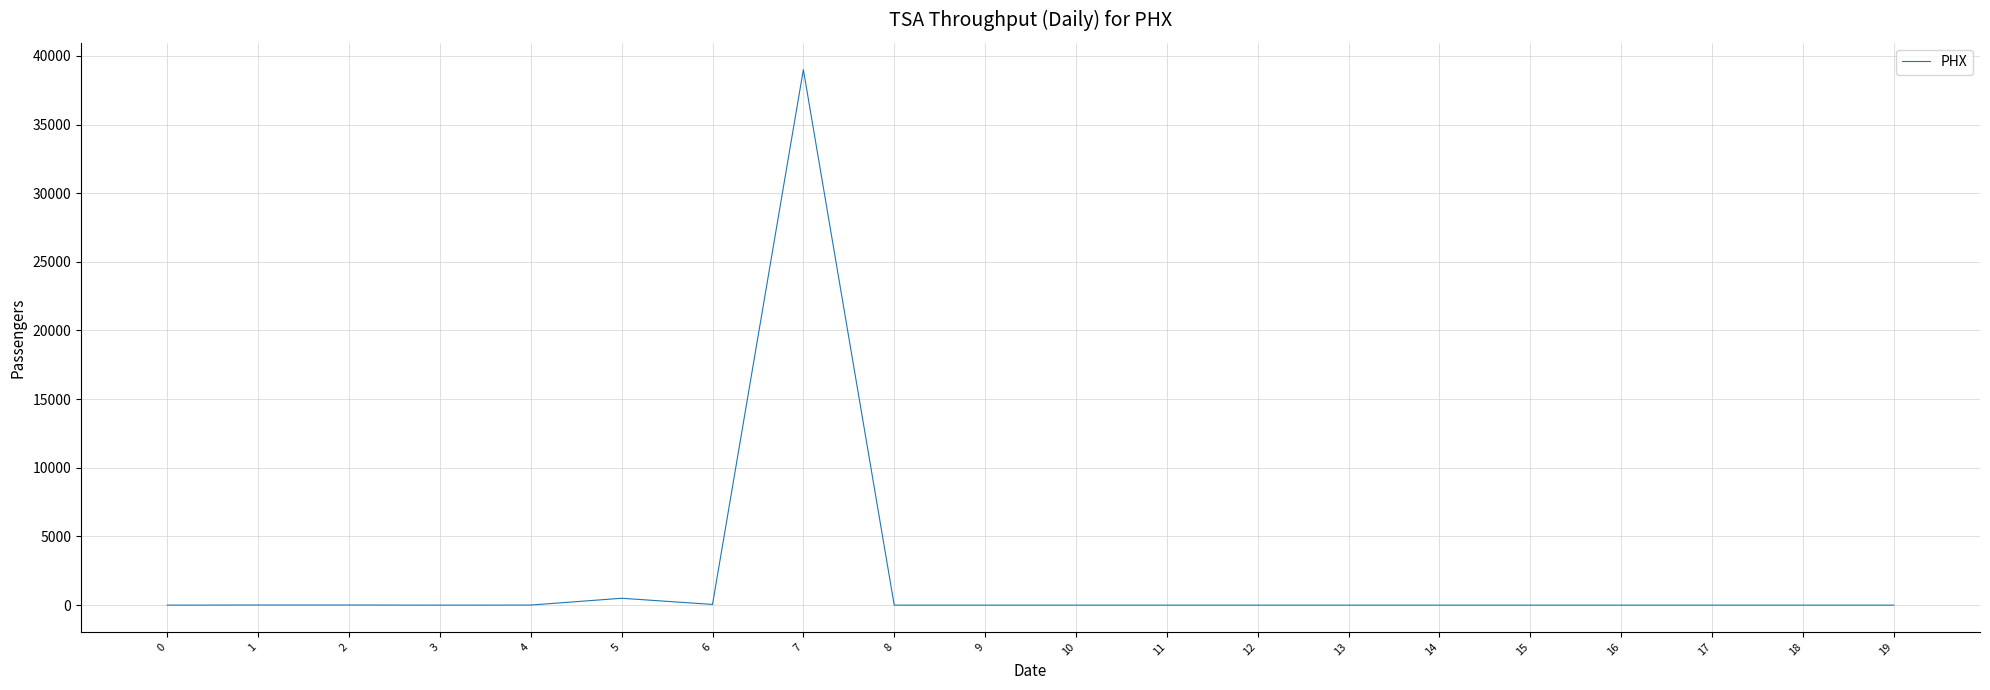

True or false: the data shows 20082 at 9.

False